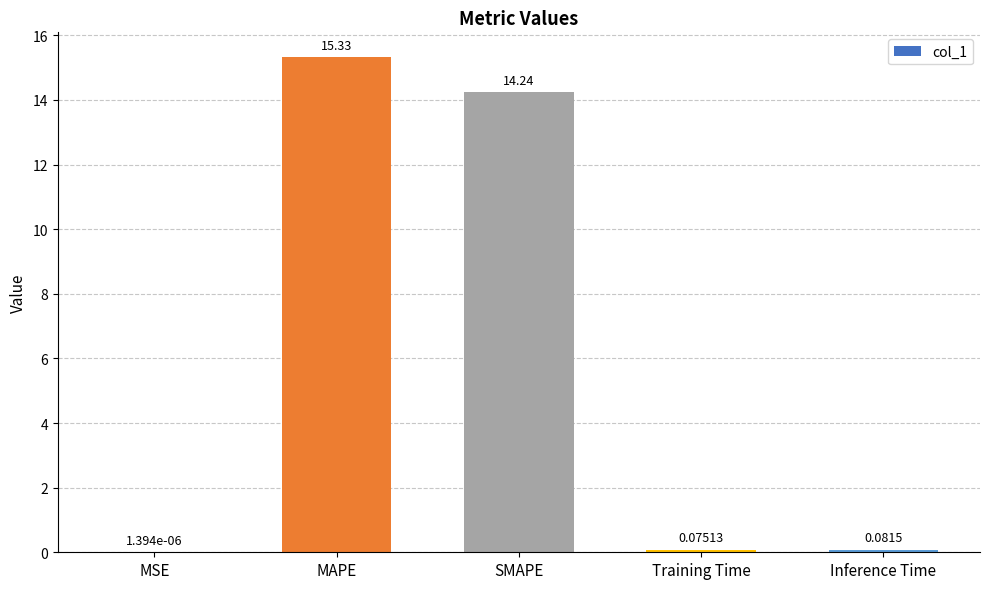

What is the sum of all values?

29.7